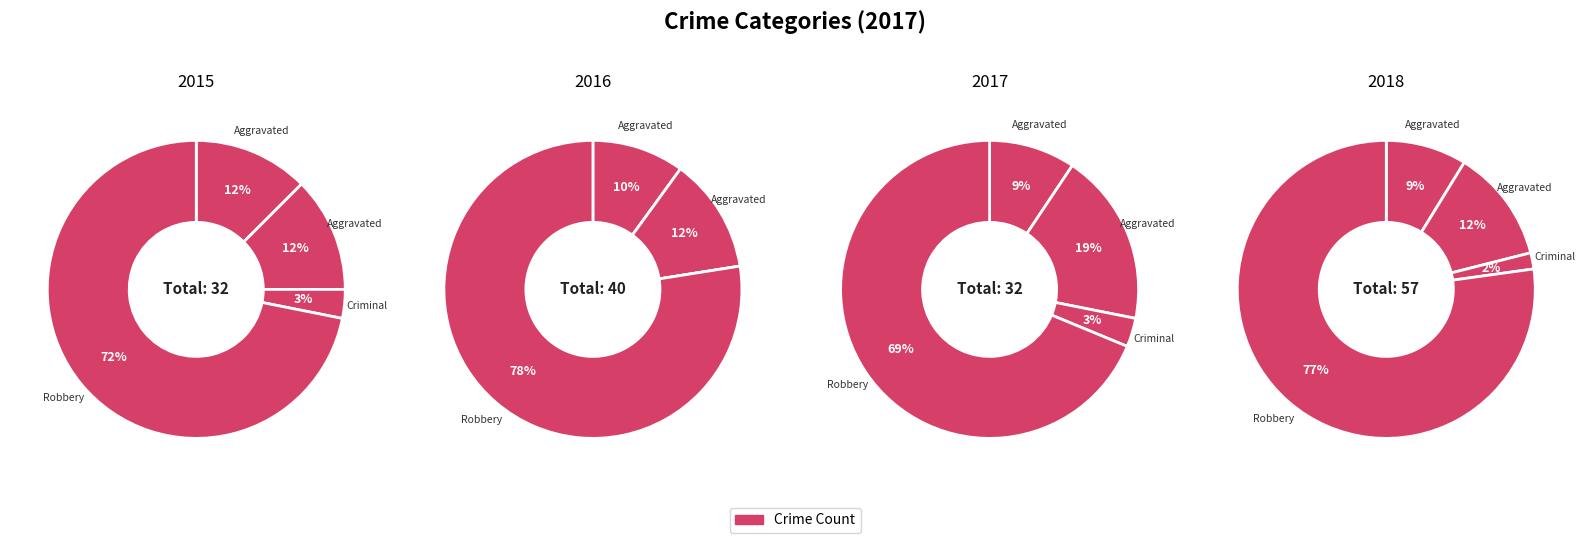

Does any single category account for the majority?

Yes